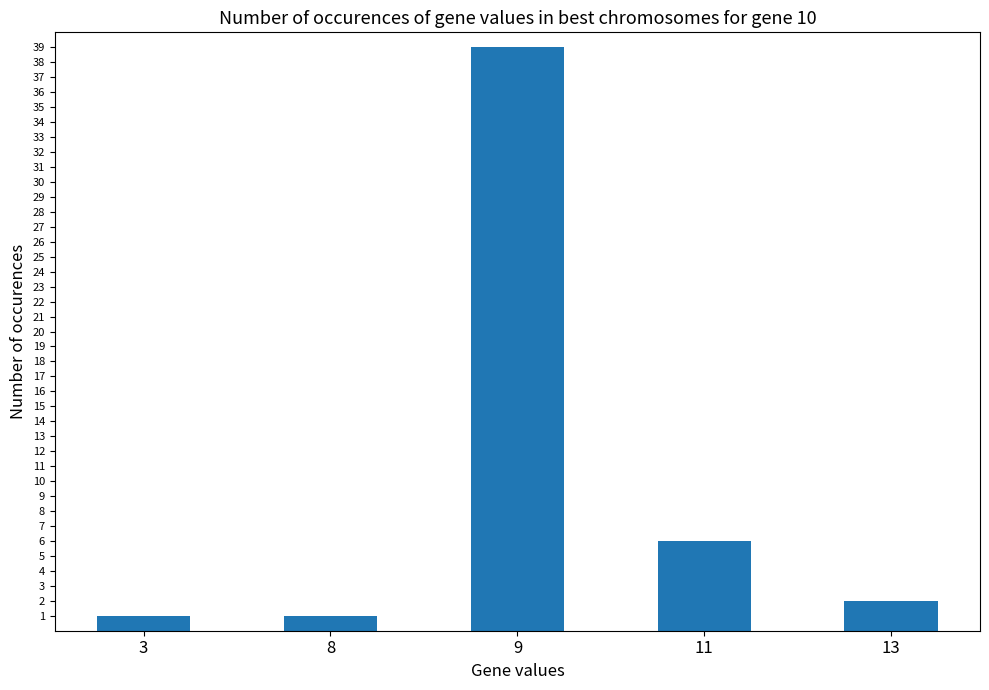

What is the greatest value displayed?

39